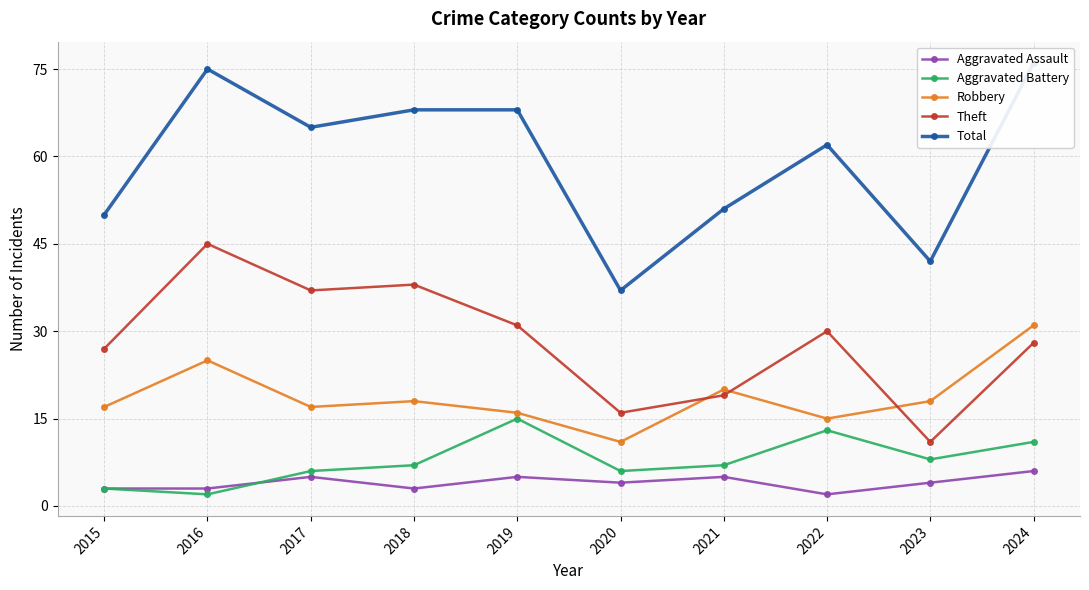

What is the sum of all Robbery values?

188